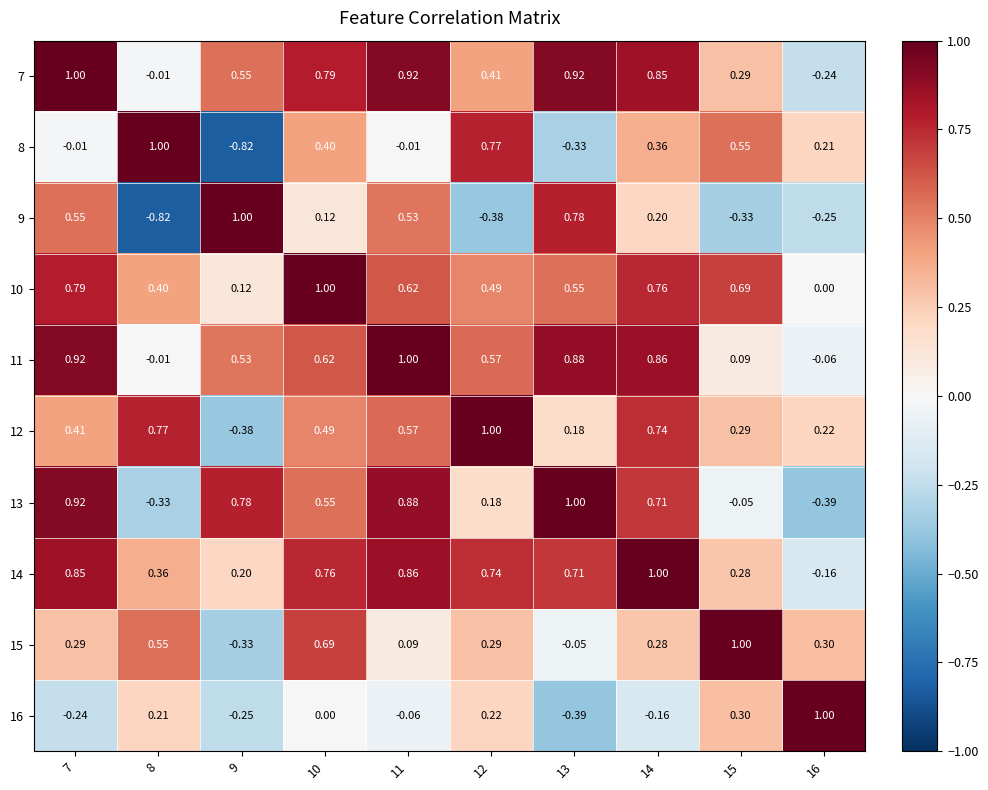

Is the value of 14 at 13 greater than the value of 13 at 11?

No